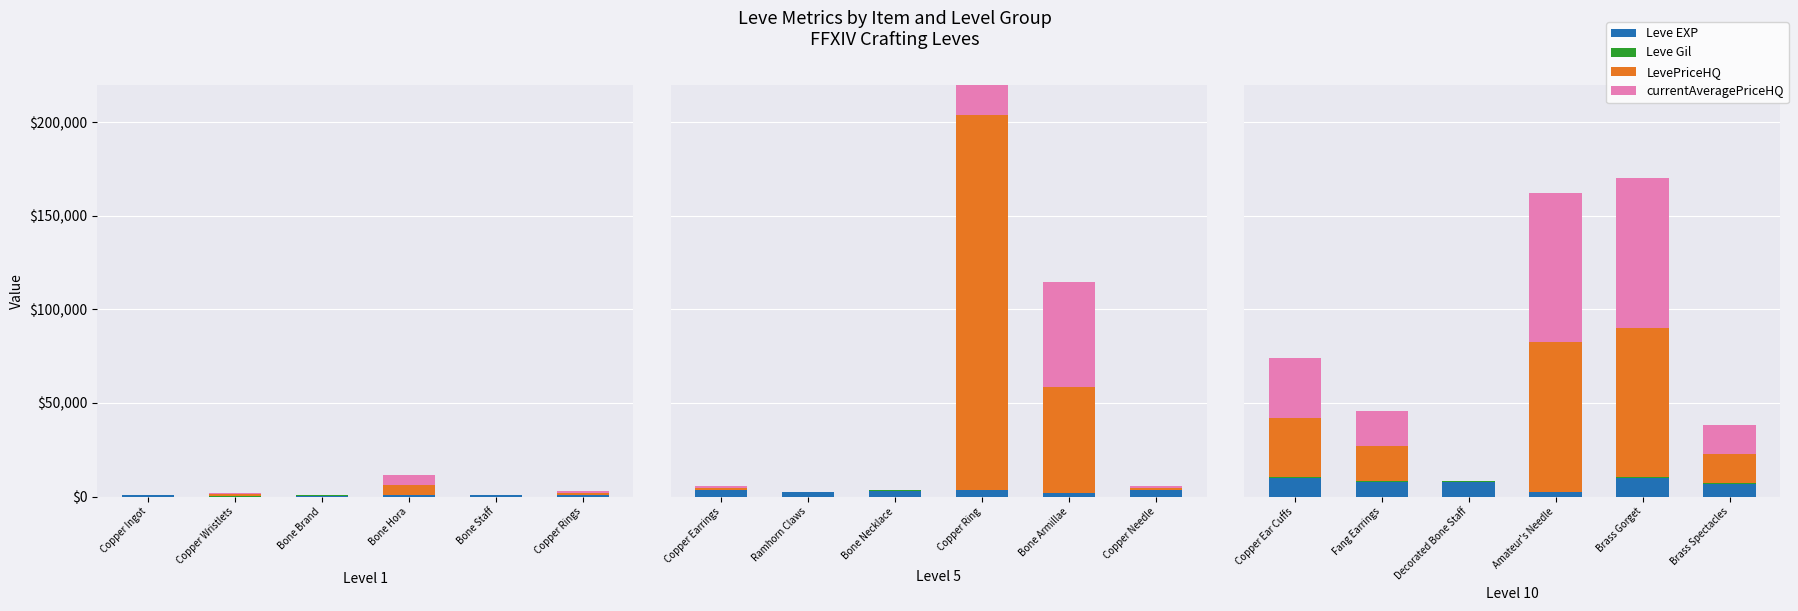

List the labels in order of Leve EXP value, smallest first.

Copper Wristlets, Bone Brand, Copper Ingot, Bone Staff, Copper Rings, Bone Hora